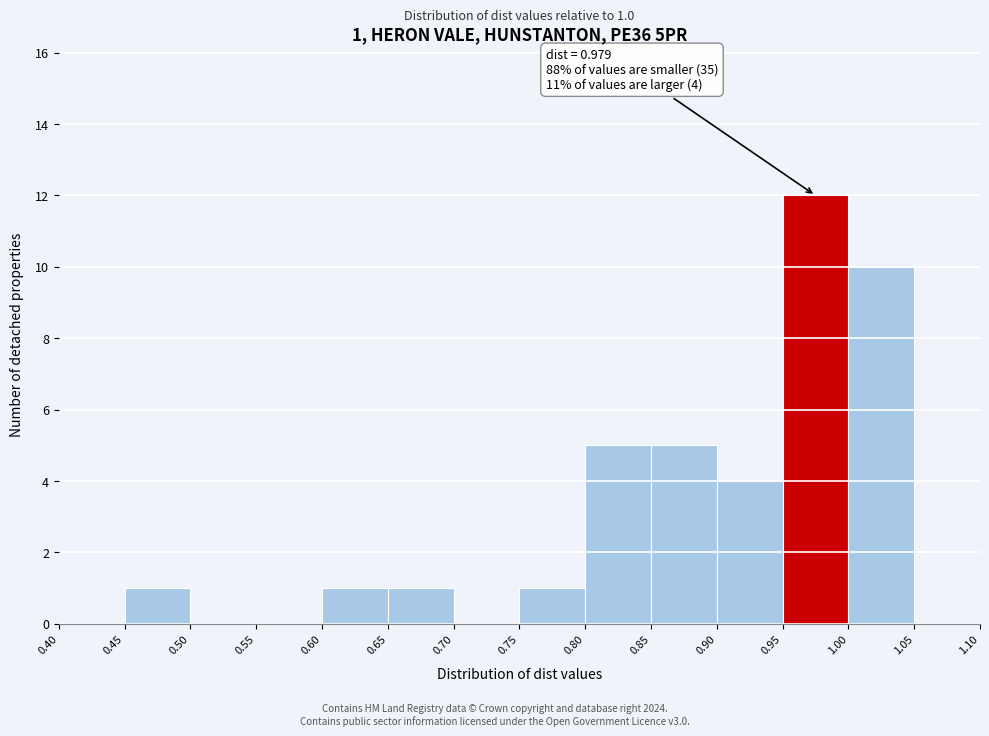

Over which range of the x-axis is the bar tallest?

0.95 to 1.00